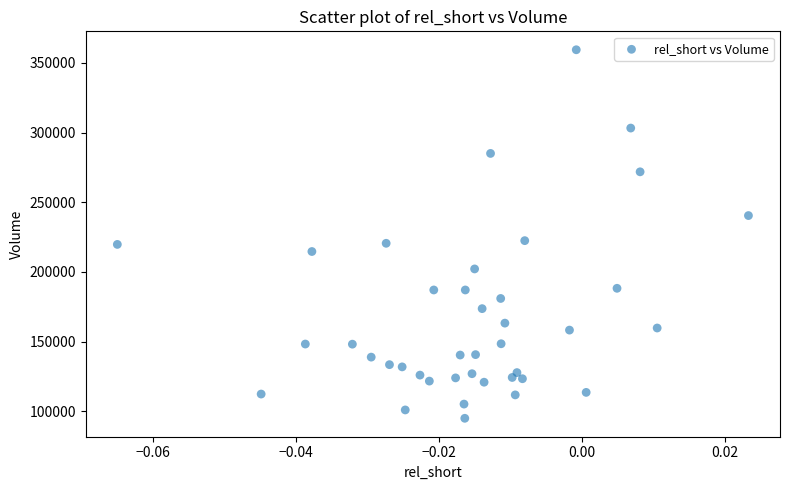

What is the range of Y values (max minus min)?

264500